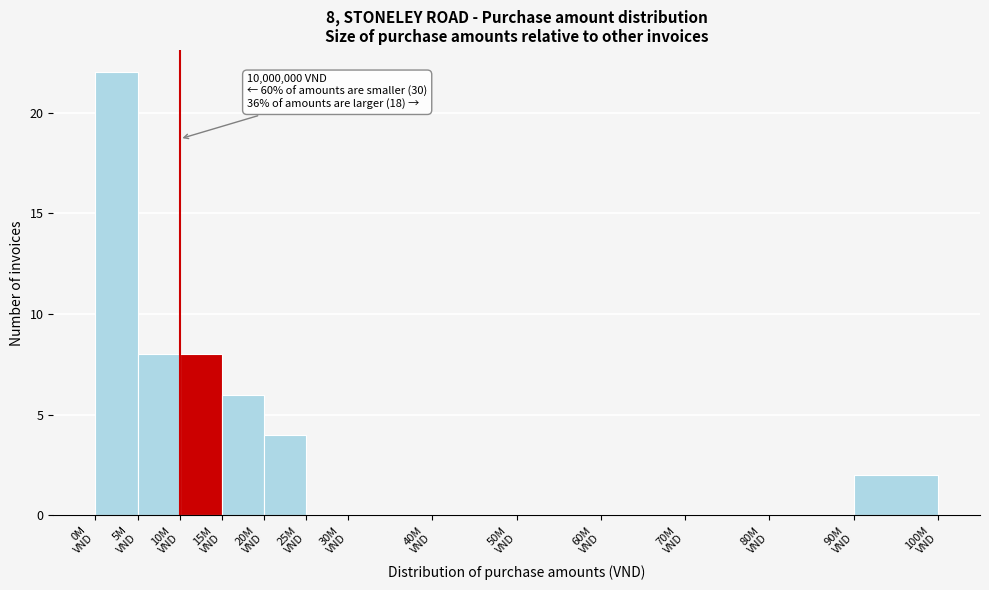

What is the greatest value displayed?

22